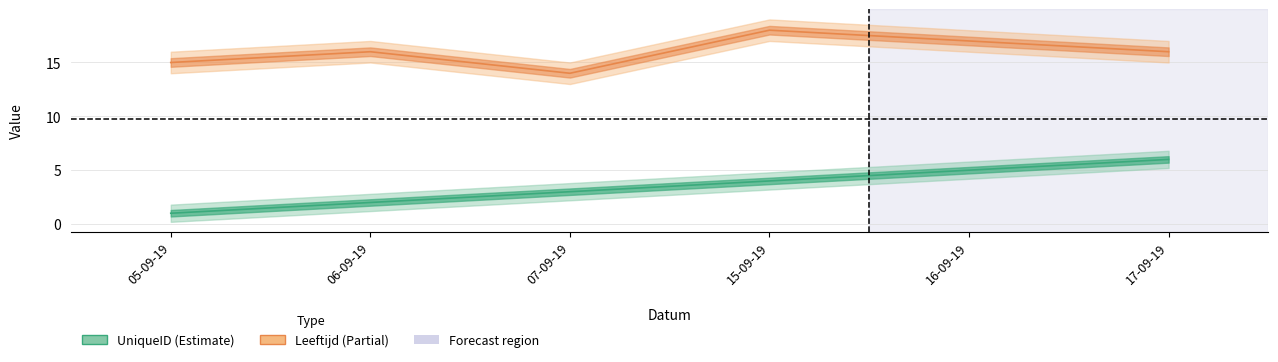

What is the sum of all Leeftijd values?

96